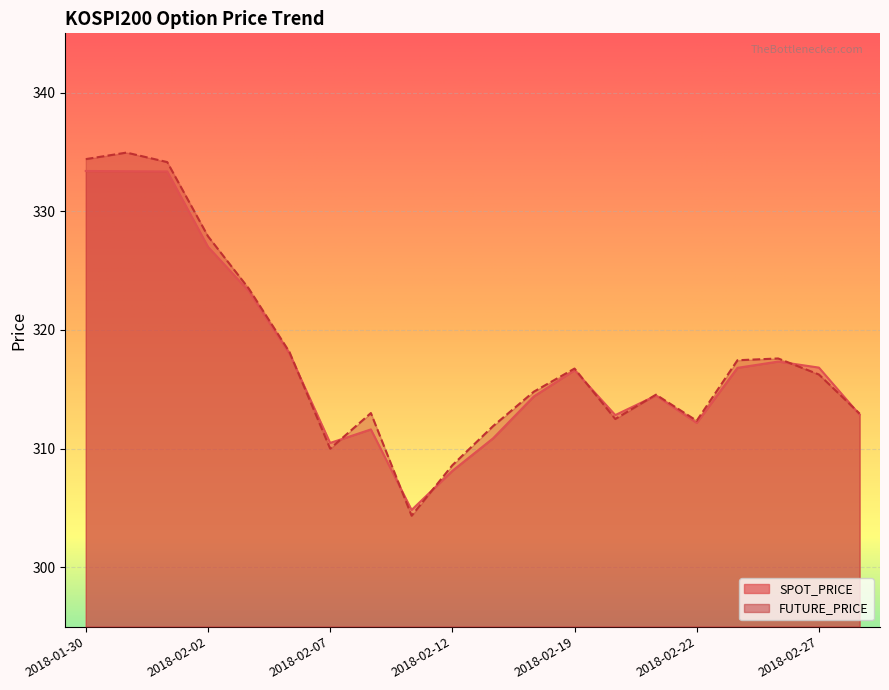

Between 2018-02-02 and 2018-02-23, which is larger?

2018-02-02